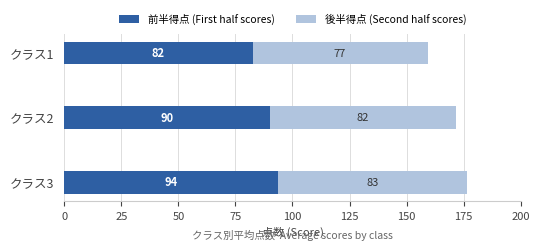

The 前半得点 (First half scores) series shows 93.5 at クラス3. True or false?

True